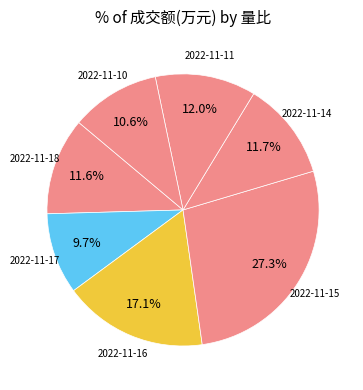

How many slices are in this pie chart?

7